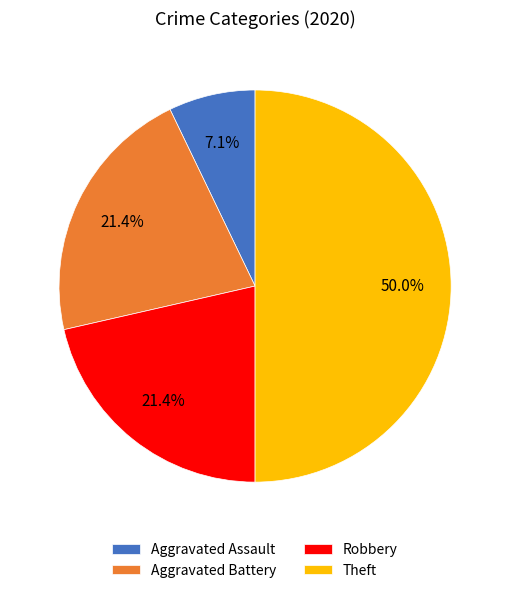

Which has a higher value, Robbery or Aggravated Assault?

Robbery